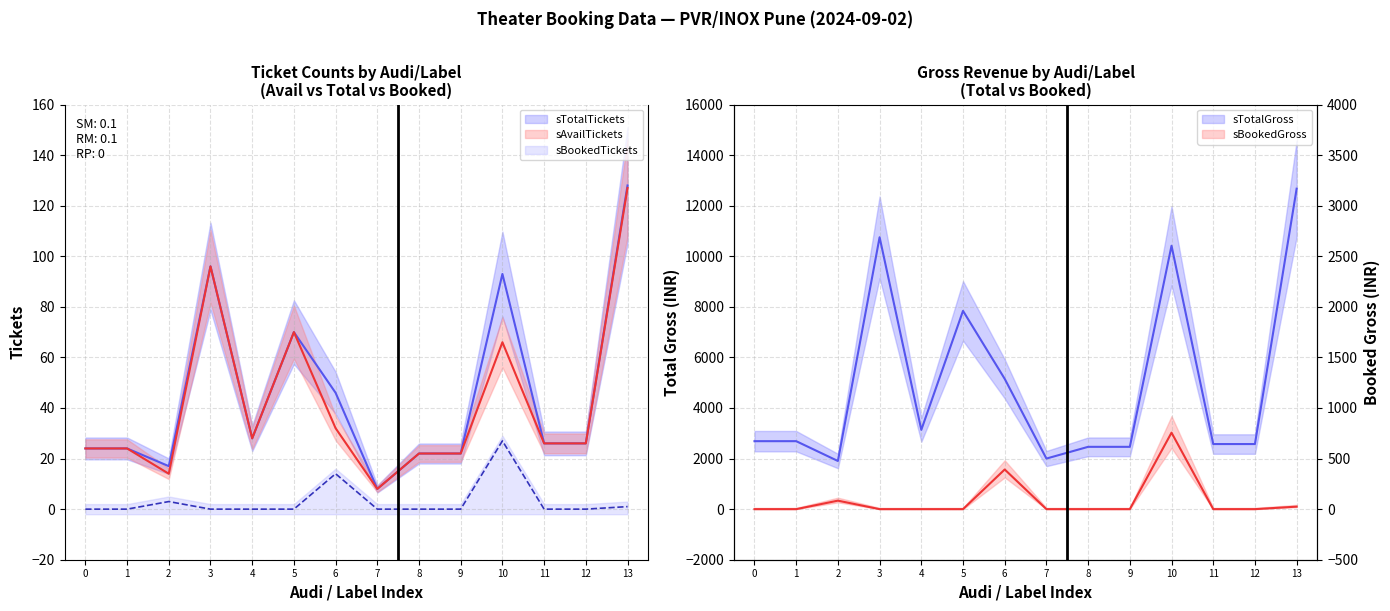

In sAvailTickets, how many points are lower than both neighbors (excluding endpoints)?

3